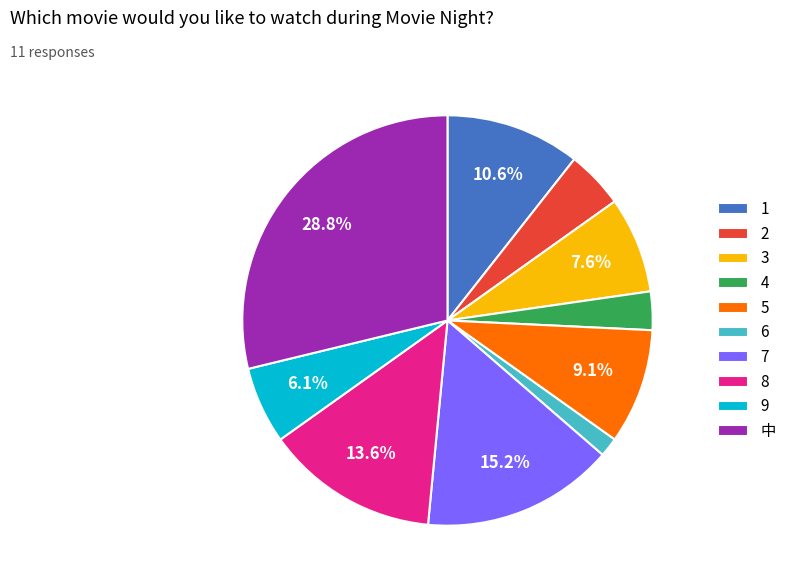

What percentage is the 中 slice, to the nearest percent?

29%